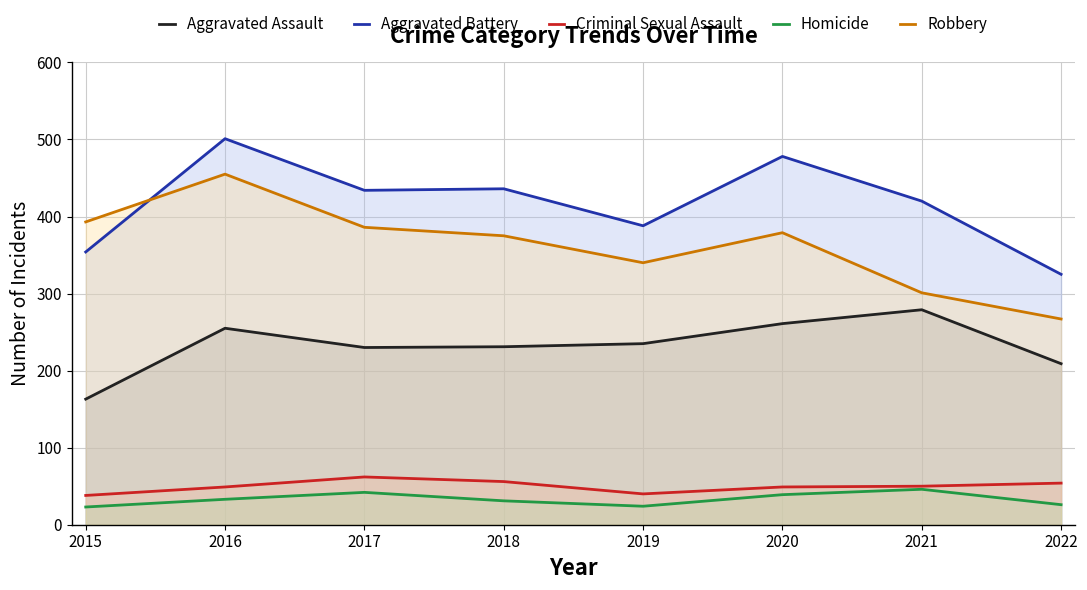

What is the value of the Criminal Sexual Assault point at the 4th from the left?

56